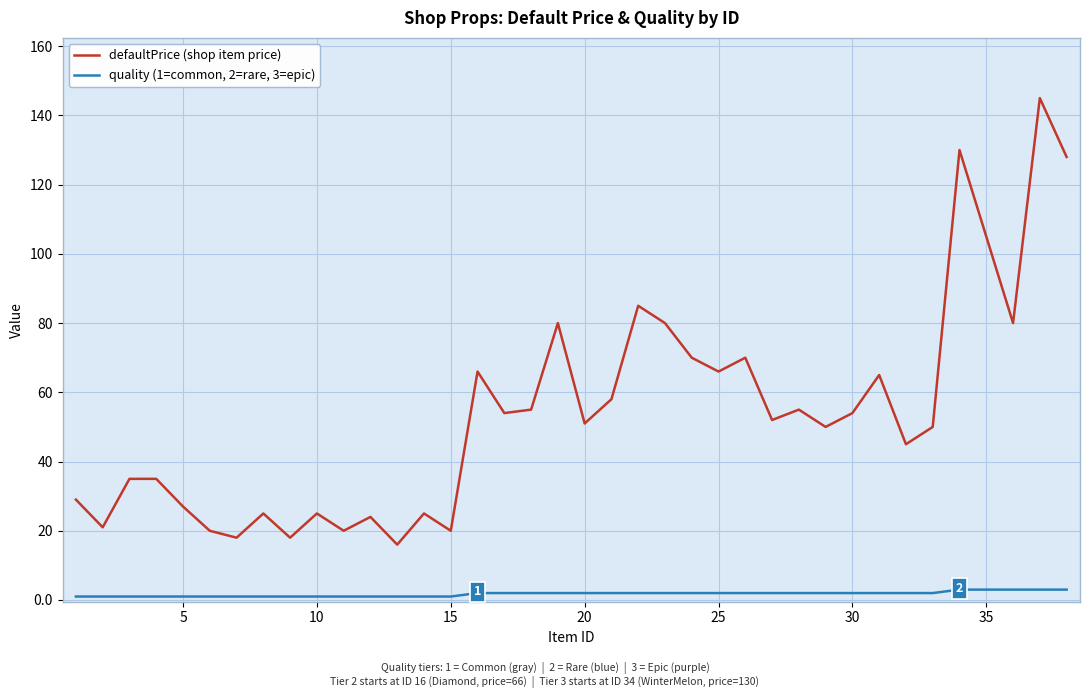

Which series has the largest total across all categories?

defaultPrice (shop item price)